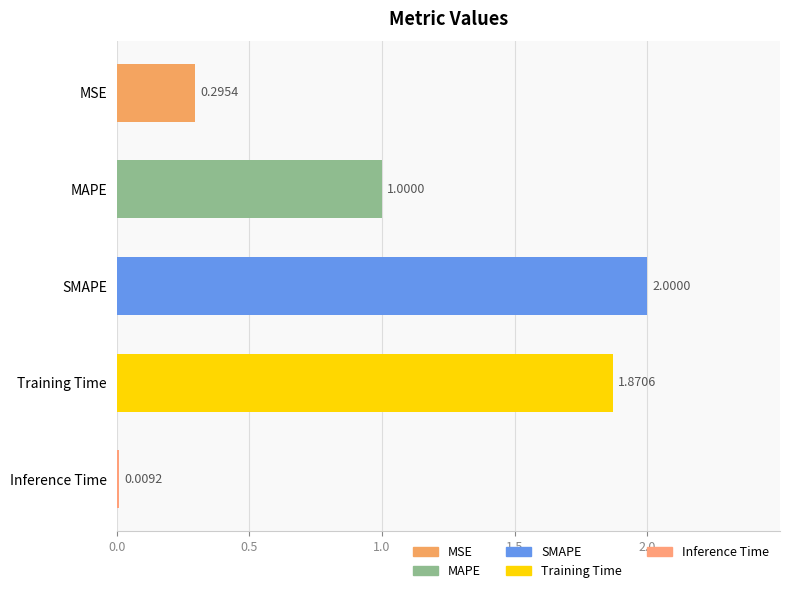

What is the difference between the maximum and minimum values?

2.0